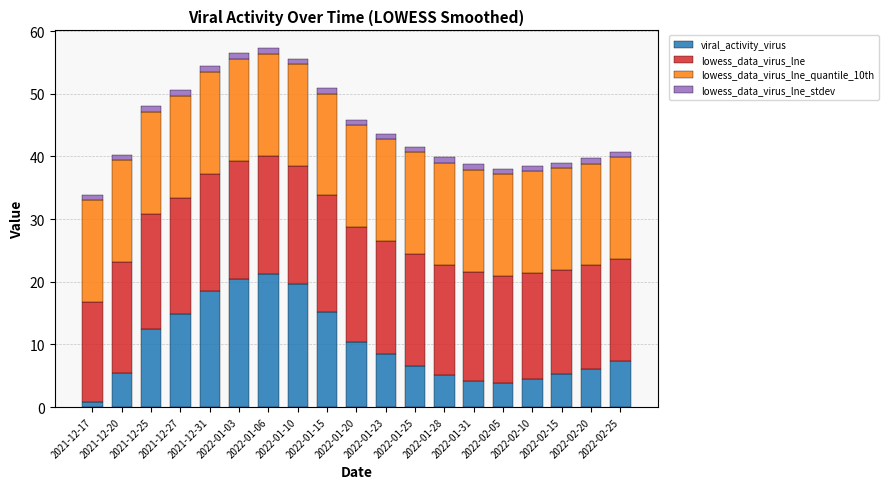

How many series are shown in this chart?

4